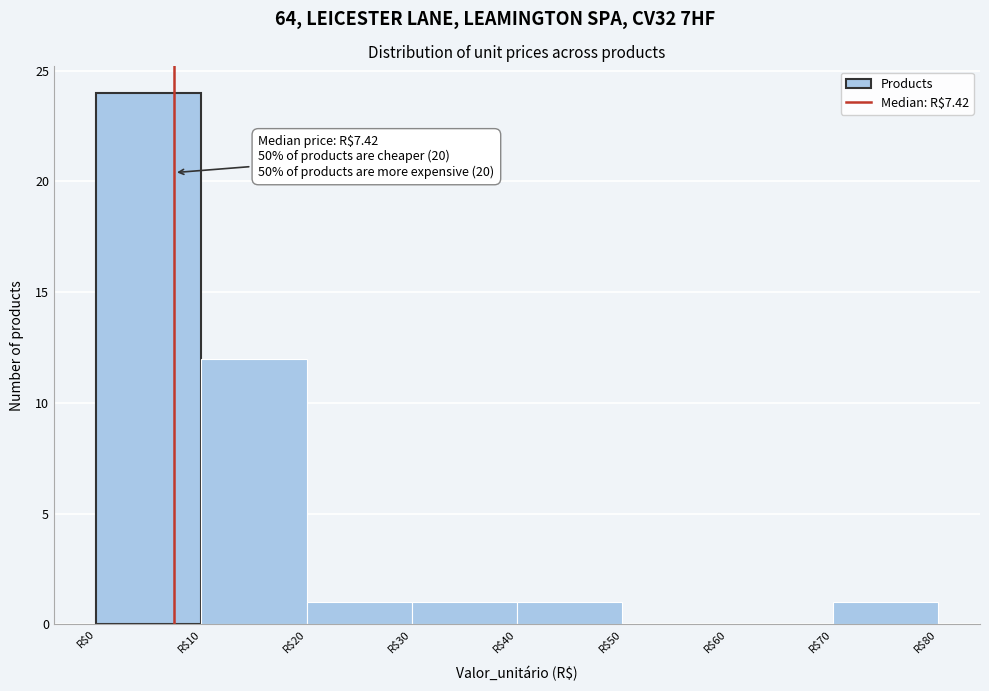

Over which range of the x-axis is the bar tallest?

0 to 10